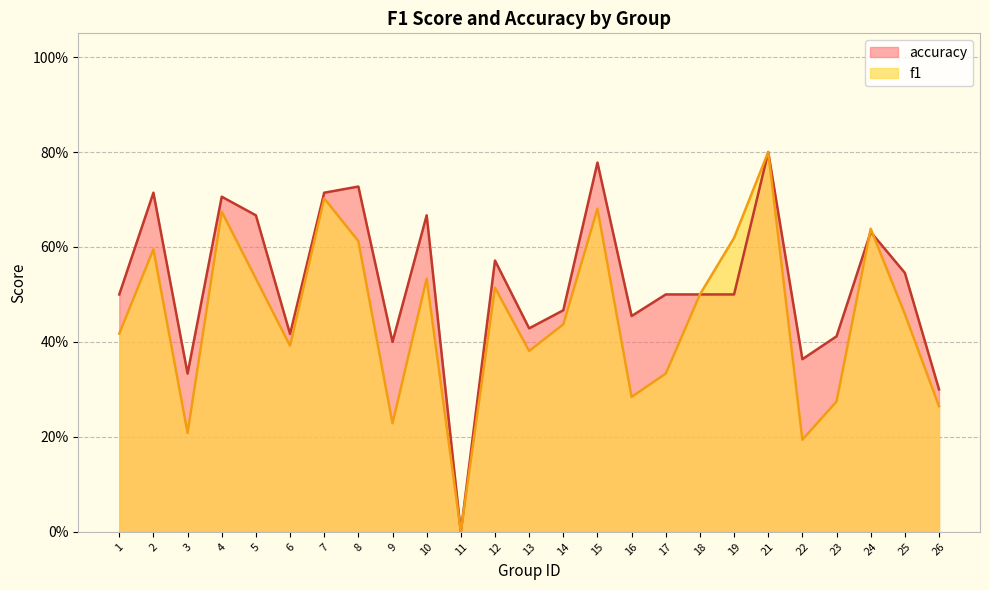

In accuracy, how many points are higher than both neighbors (excluding endpoints)?

8